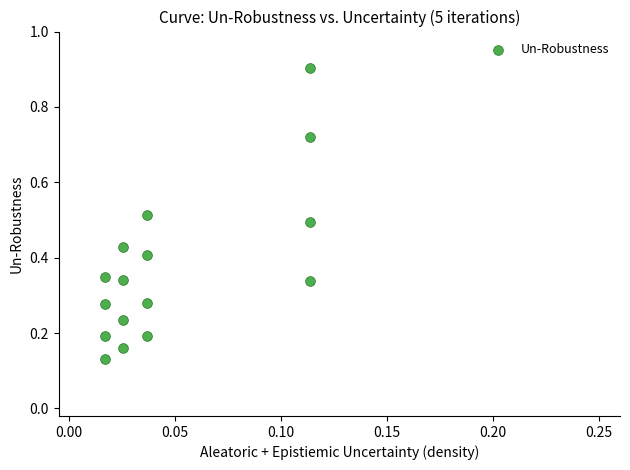

What is the range of Y values (max minus min)?

0.8